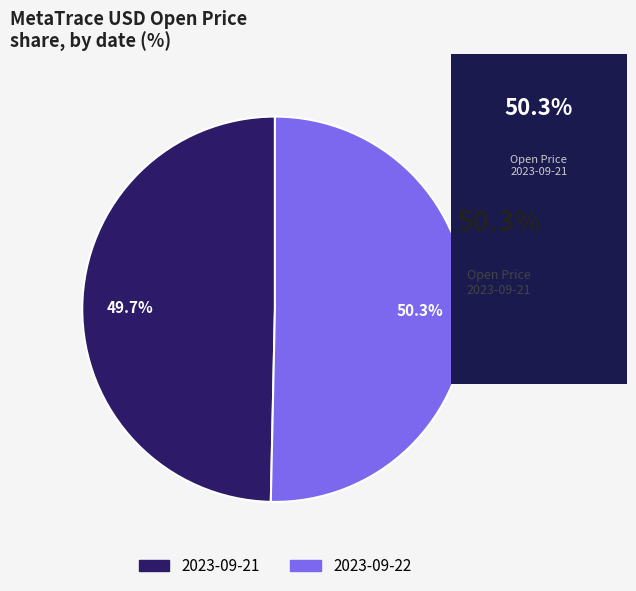

Which has a higher value, 2023-09-22 or 2023-09-21?

2023-09-22